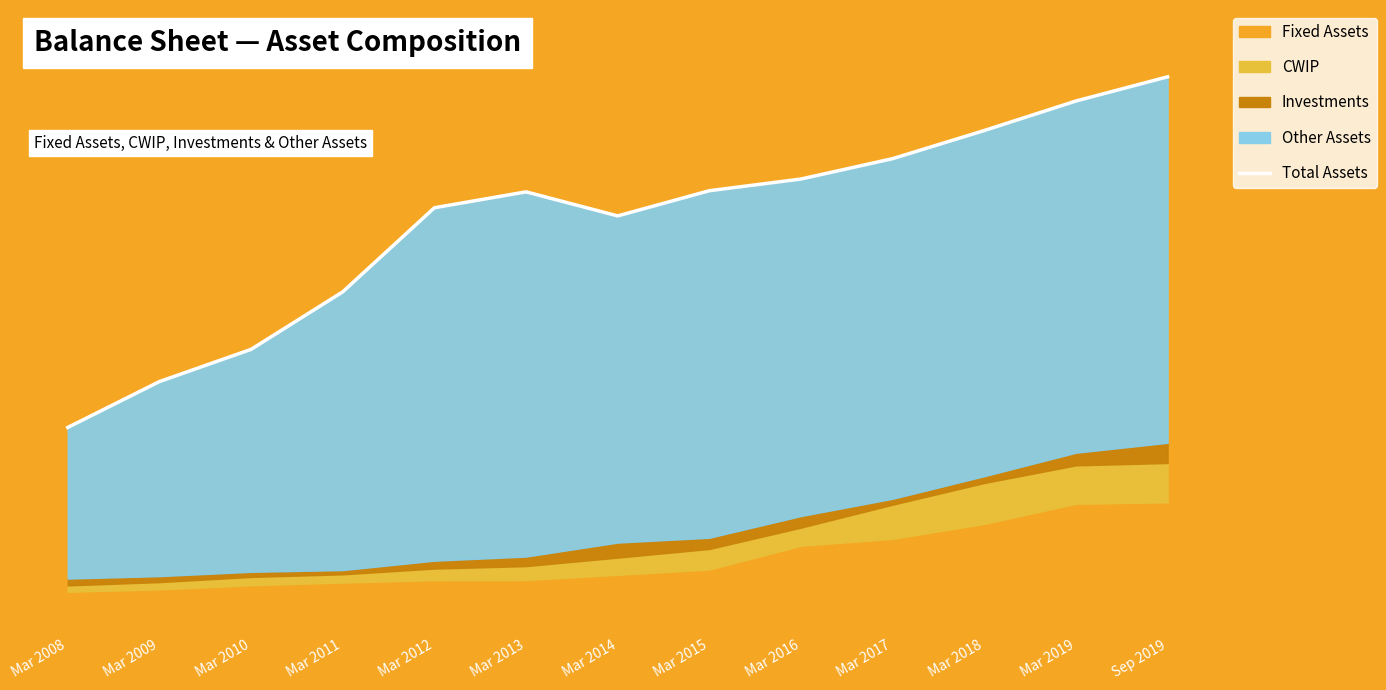

At which label is the value closest to 95836?

Mar 2014